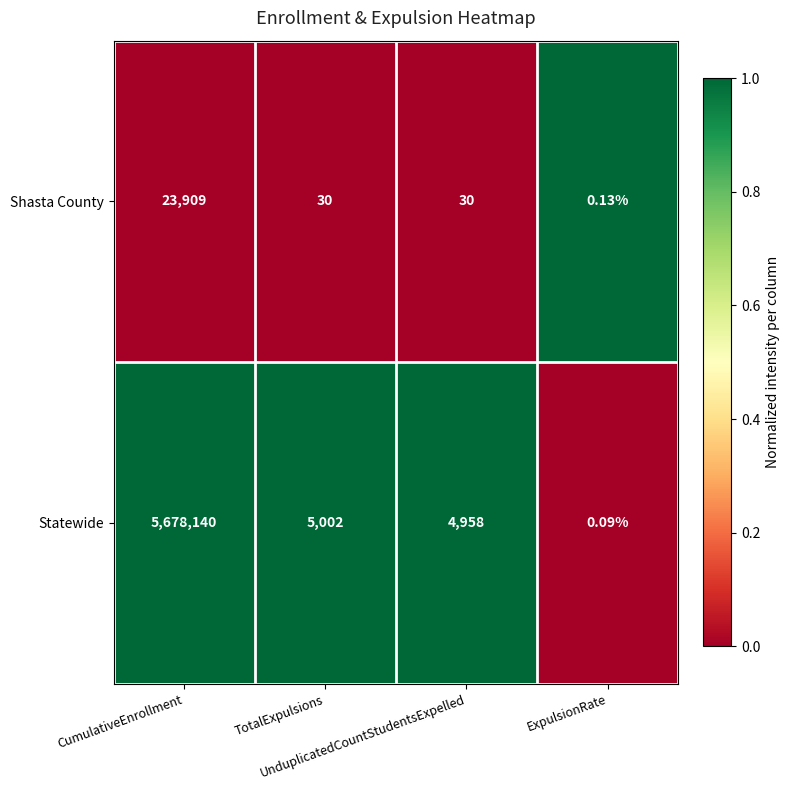

Which series has the largest total across all categories?

Statewide